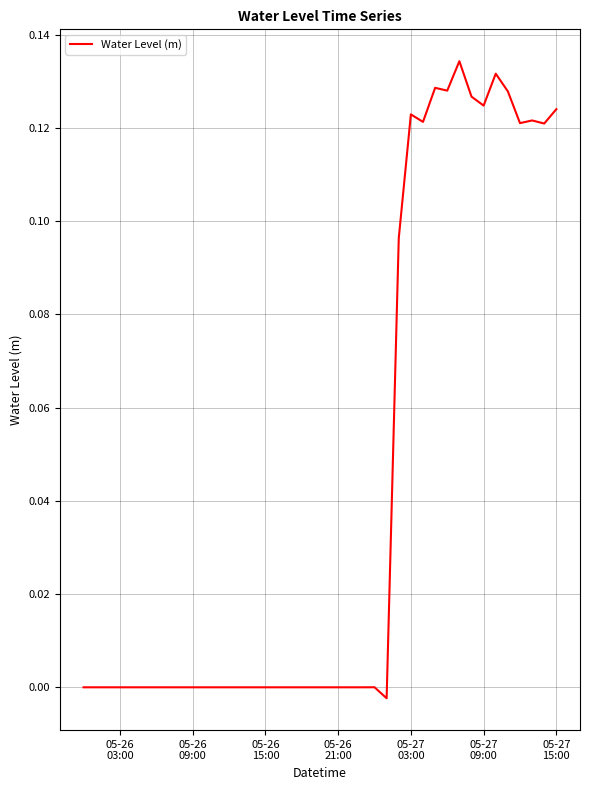

Reading left to right, extract all data points from this chart.

-0.0	-0.0	-0.0	-0.0	-0.0	-0.0	-0.0	-0.0	-0.0	-0.0	-0.0	-0.0	-0.0	-0.0	-0.0	-0.0	-0.0	-0.0	-0.0	-0.0	-0.0	-0.0	-0.0	-0.0	0.0	-0.0	0.1	0.1	0.1	0.1	0.1	0.1	0.1	0.1	0.1	0.1	0.1	0.1	0.1	0.1